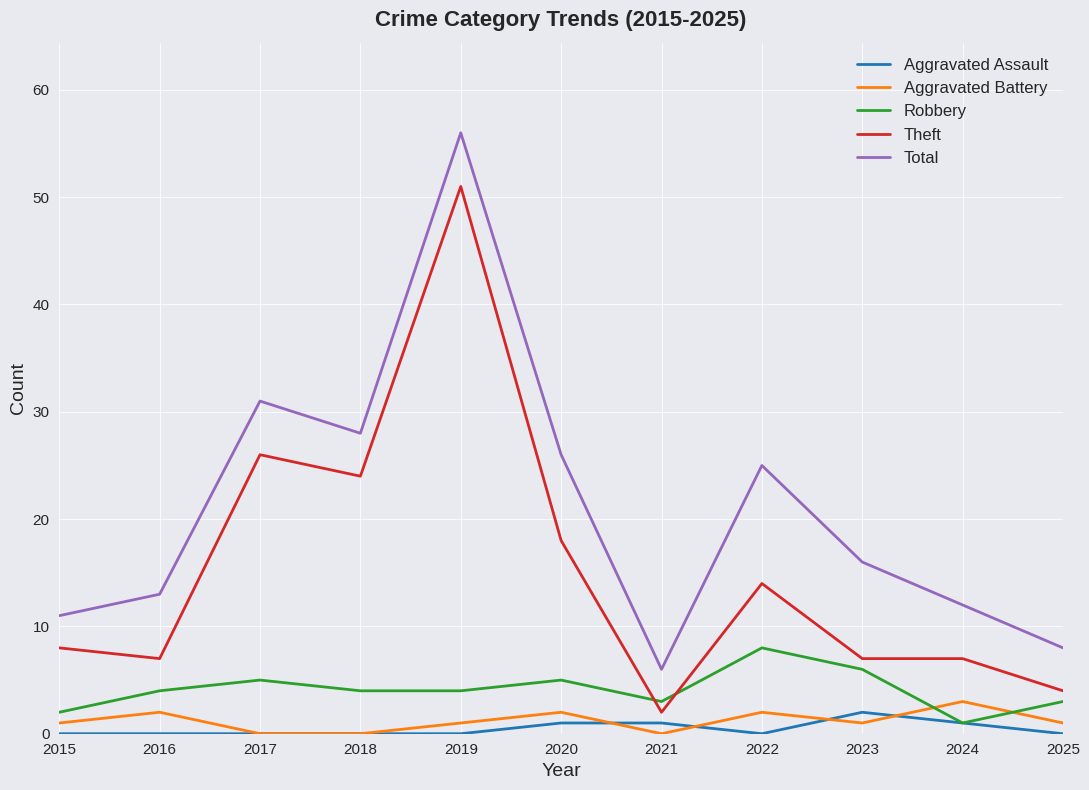

What is the difference between the second highest and second lowest values in the Total series?

23